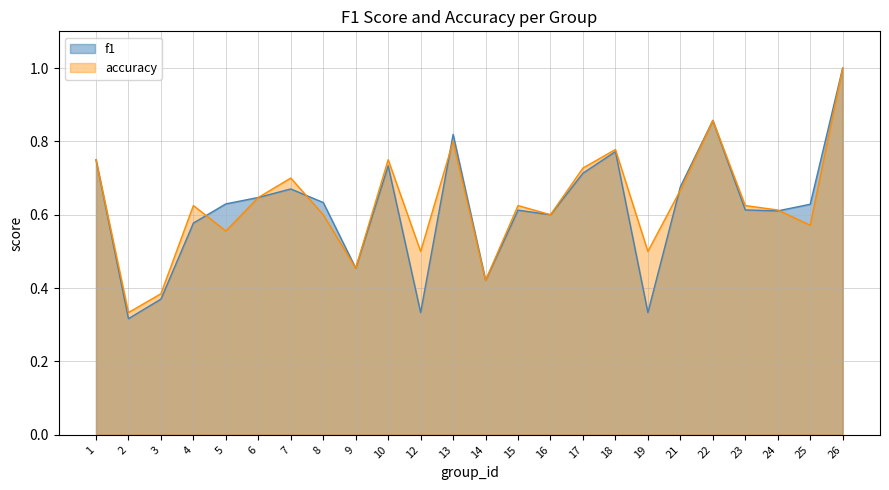

After their last crossing, which series has the higher values: accuracy or f1?

f1